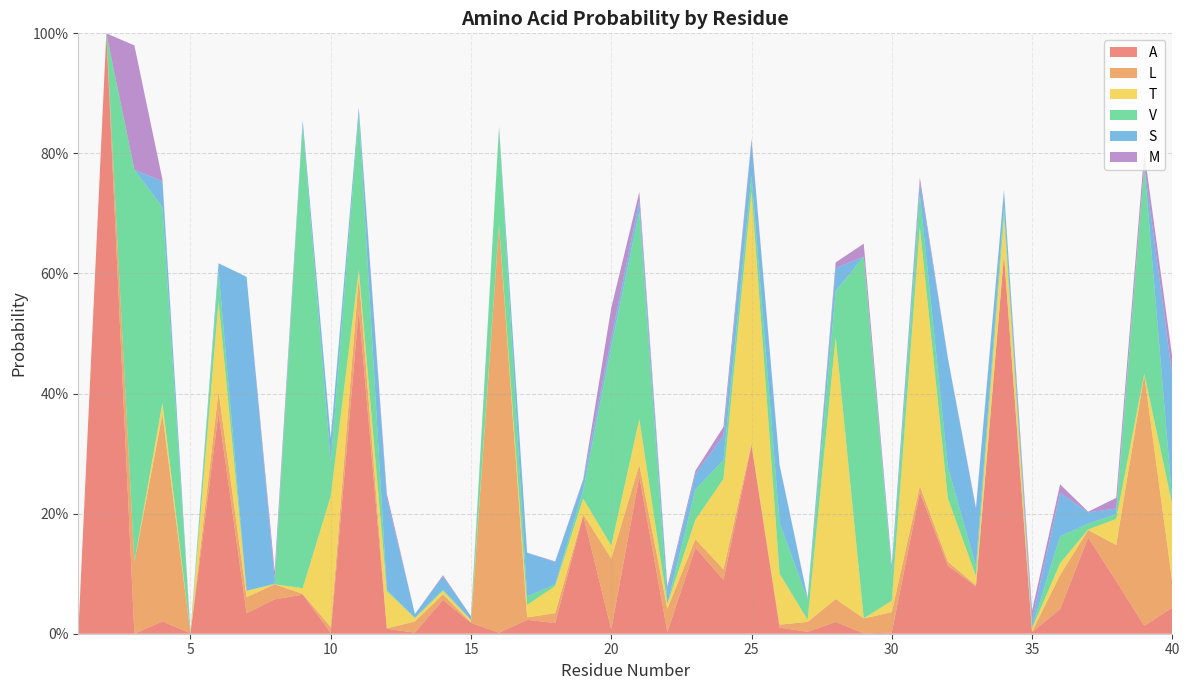

Reading right to left, list all the values displayed in this chart.

A: 40=0.0	39=0.0	38=0.1	37=0.2	36=0.0	35=0.0	34=0.6	33=0.1	32=0.1	31=0.2	30=0.0	29=0.0	28=0.0	27=0.0	26=0.0	25=0.3	24=0.1	23=0.1	22=0.0	21=0.3	20=0.0	19=0.2	18=0.0	17=0.0	16=0.0	15=0.0	14=0.1	13=0.0	12=0.0	11=0.5	10=0.0	9=0.1	8=0.1	7=0.0	6=0.4	5=0.0	4=0.0	3=0.0	2=1.0	1=0.0
L: 40=0.0	39=0.4	38=0.1	37=0.0	36=0.1	35=0.0	34=0.0	33=0.0	32=0.0	31=0.0	30=0.0	29=0.0	28=0.0	27=0.0	26=0.0	25=0.0	24=0.0	23=0.0	22=0.0	21=0.0	20=0.1	19=0.0	18=0.0	17=0.0	16=0.7	15=0.0	14=0.0	13=0.0	12=0.0	11=0.1	10=0.0	9=0.0	8=0.0	7=0.0	6=0.0	5=0.0	4=0.3	3=0.1	2=0.0	1=0.0
T: 40=0.1	39=0.0	38=0.0	37=0.0	36=0.0	35=0.0	34=0.1	33=0.0	32=0.1	31=0.4	30=0.0	29=0.0	28=0.4	27=0.0	26=0.1	25=0.4	24=0.2	23=0.0	22=0.0	21=0.1	20=0.0	19=0.0	18=0.0	17=0.0	16=0.0	15=0.0	14=0.0	13=0.0	12=0.1	11=0.0	10=0.2	9=0.0	8=0.0	7=0.0	6=0.1	5=0.0	4=0.0	3=0.0	2=0.0	1=0.0
V: 40=0.0	39=0.3	38=0.0	37=0.0	36=0.0	35=0.0	34=0.0	33=0.0	32=0.1	31=0.1	30=0.0	29=0.6	28=0.1	27=0.0	26=0.1	25=0.0	24=0.0	23=0.1	22=0.0	21=0.3	20=0.3	19=0.0	18=0.0	17=0.0	16=0.2	15=0.0	14=0.0	13=0.0	12=0.0	11=0.3	10=0.1	9=0.8	8=0.0	7=0.0	6=0.1	5=0.0	4=0.3	3=0.7	2=0.0	1=0.0
S: 40=0.2	39=0.0	38=0.0	37=0.0	36=0.1	35=0.0	34=0.0	33=0.1	32=0.2	31=0.0	30=0.0	29=0.0	28=0.0	27=0.0	26=0.1	25=0.1	24=0.0	23=0.0	22=0.0	21=0.0	20=0.0	19=0.0	18=0.0	17=0.1	16=0.0	15=0.0	14=0.0	13=0.0	12=0.2	11=0.0	10=0.0	9=0.0	8=0.0	7=0.5	6=0.0	5=0.0	4=0.0	3=0.0	2=0.0	1=0.0
M: 40=0.0	39=0.0	38=0.0	37=0.0	36=0.0	35=0.0	34=0.0	33=0.0	32=0.0	31=0.0	30=0.0	29=0.0	28=0.0	27=0.0	26=0.0	25=0.0	24=0.0	23=0.0	22=0.0	21=0.0	20=0.1	19=0.0	18=0.0	17=0.0	16=0.0	15=0.0	14=0.0	13=0.0	12=0.0	11=0.0	10=0.0	9=0.0	8=0.0	7=0.0	6=0.0	5=0.0	4=0.0	3=0.2	2=0.0	1=0.0